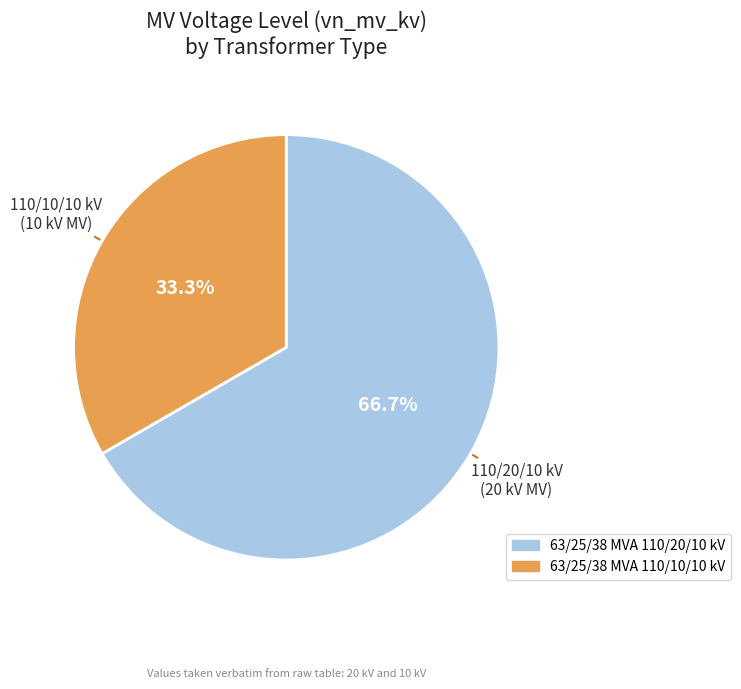

The 63/25/38 MVA 110/20/10 kV slice represents 78% of the pie. True or false?

False